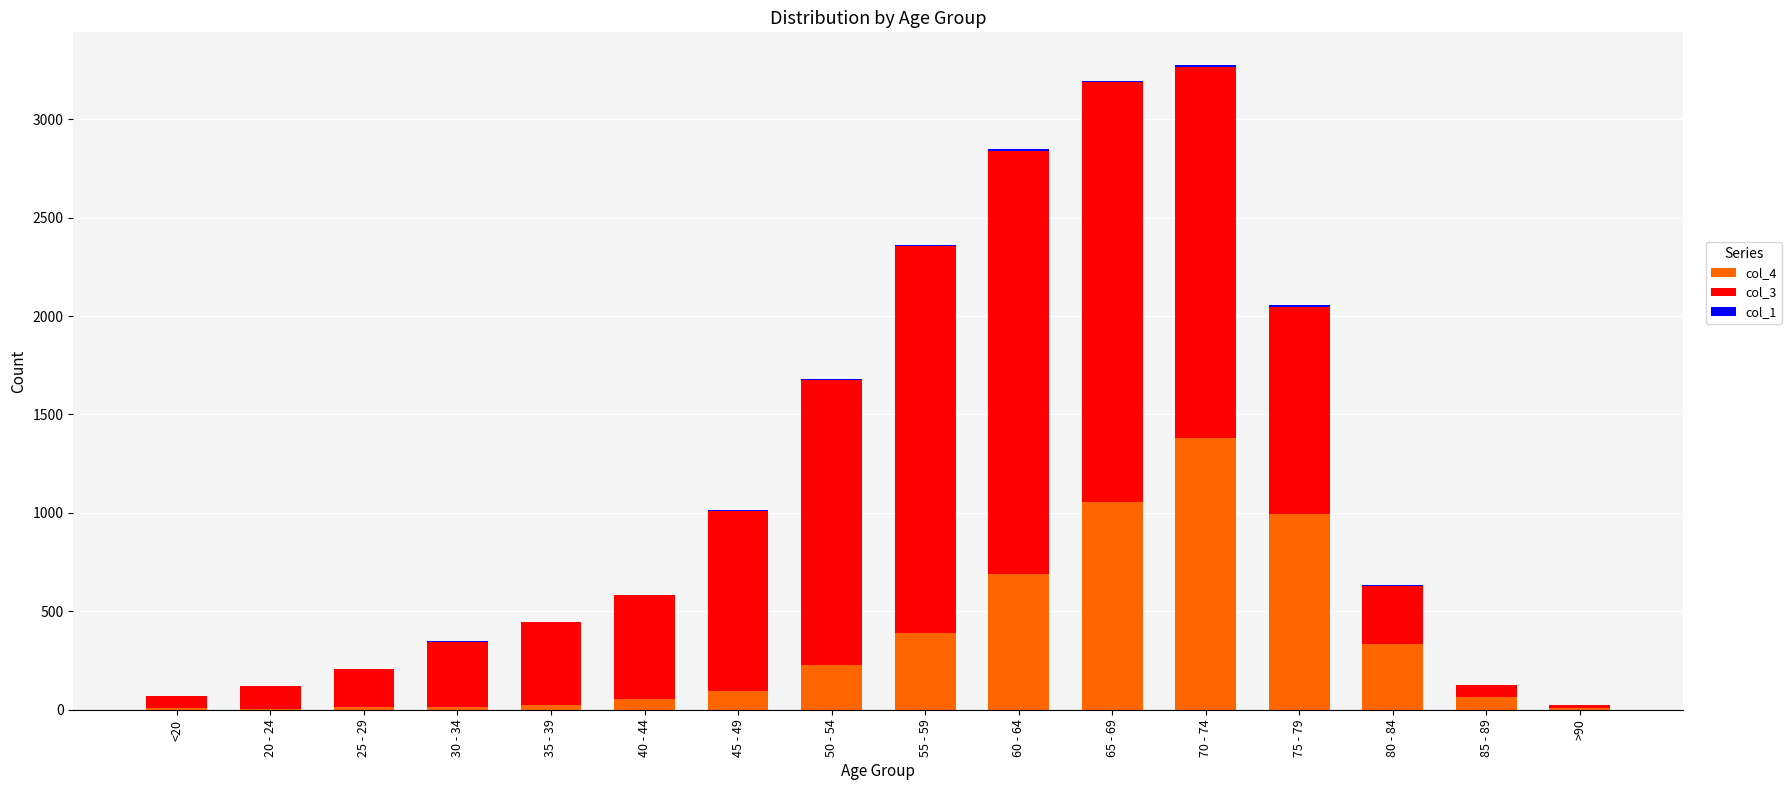

At which label does col_4 reach its peak?

70 - 74